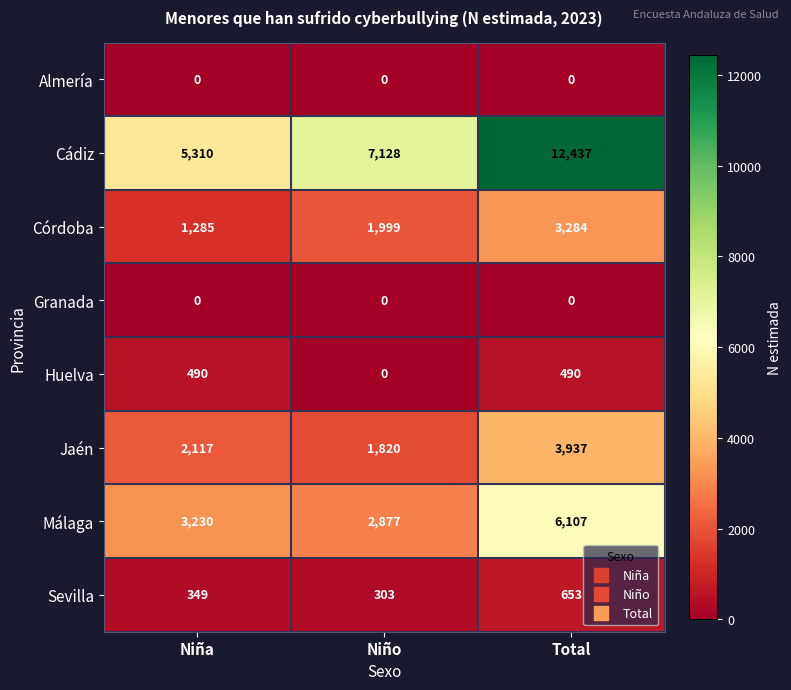

List the labels in order of Cádiz value, largest first.

Total, Niño, Niña